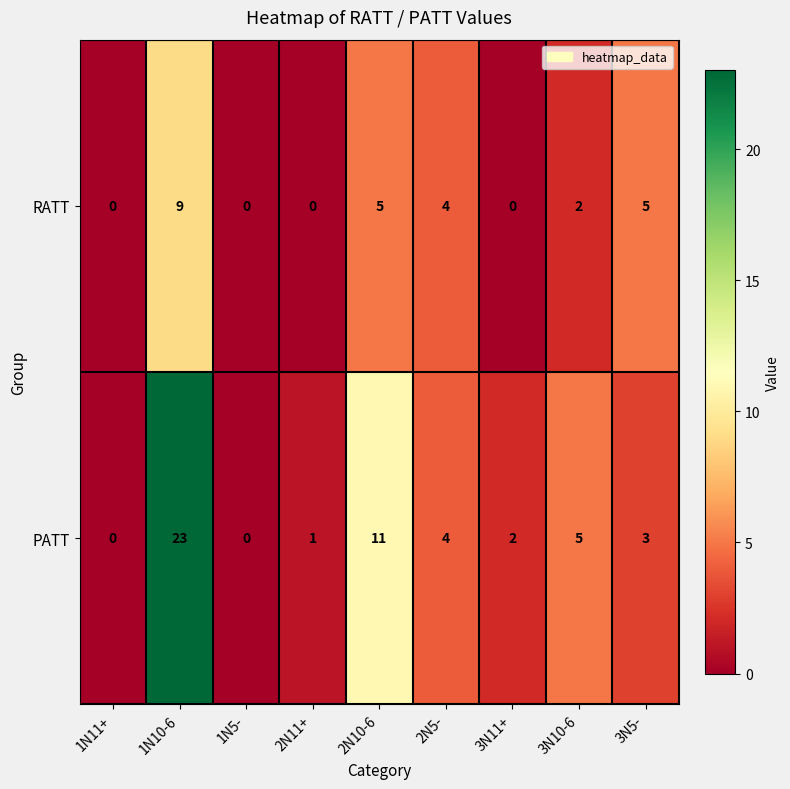

Which category has the highest value across all series?

1N10-6